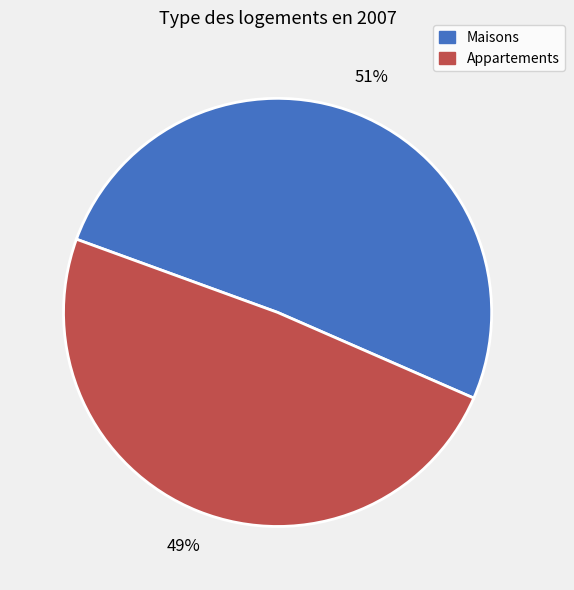

Is there a majority slice in this chart?

Yes